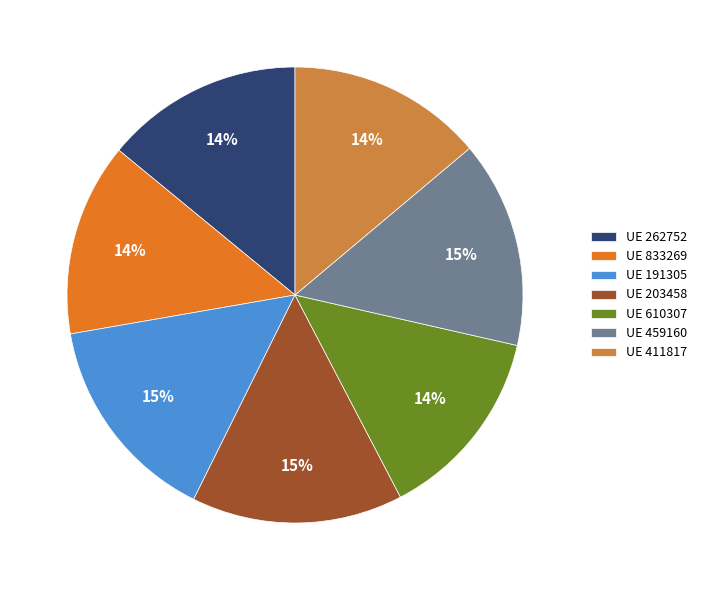

How many segments does this pie chart have?

7